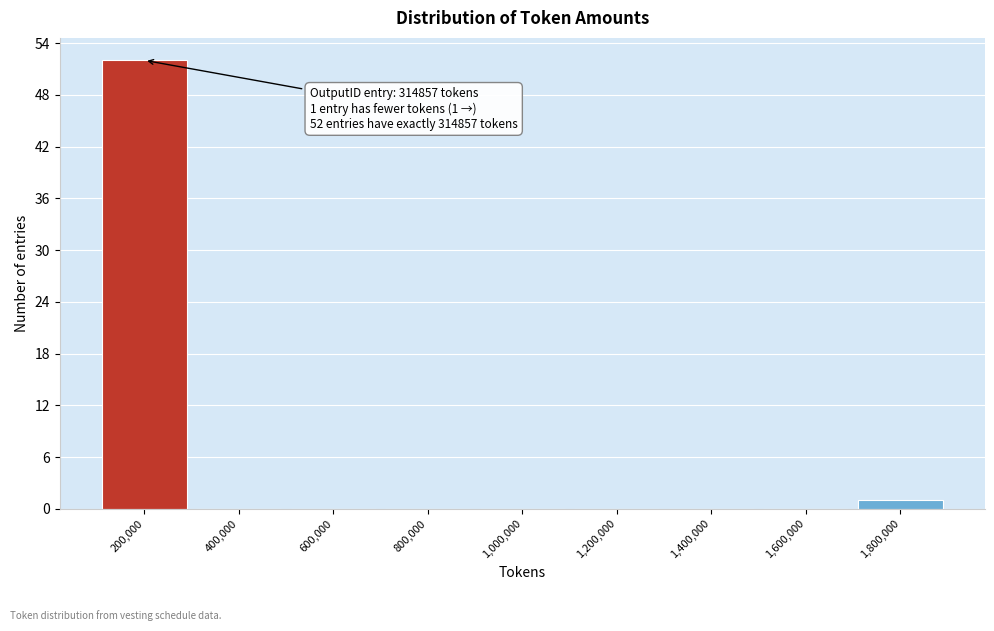

Reading right to left, transcribe all the data shown in this chart.

1,800,000=1	1,600,000=0	1,400,000=0	1,200,000=0	1,000,000=0	800,000=0	600,000=0	400,000=0	200,000=52